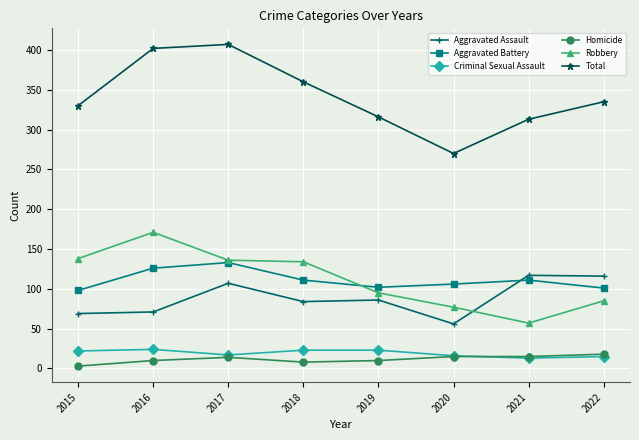

What is the maximum value for Robbery?

171